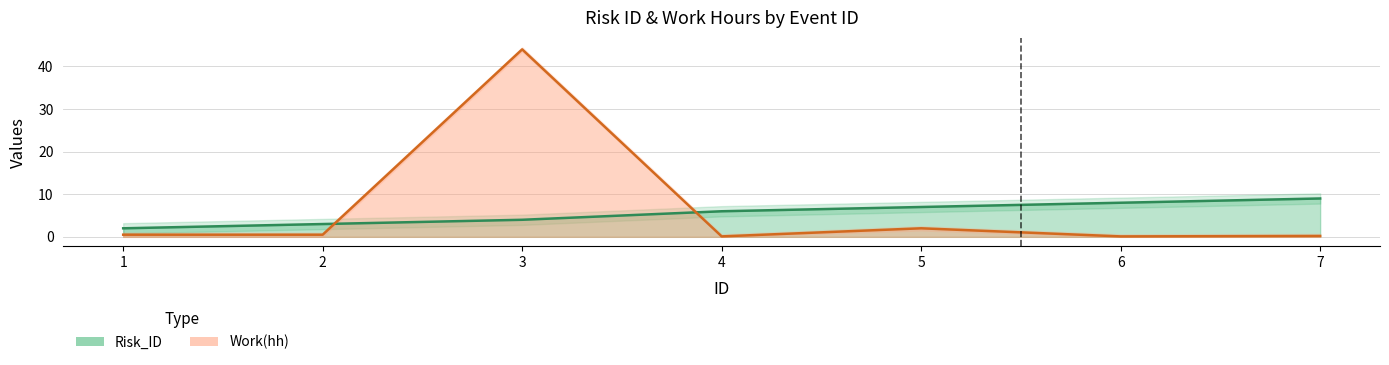

How many intersections are there between Risk_ID and Work(hh)?

2